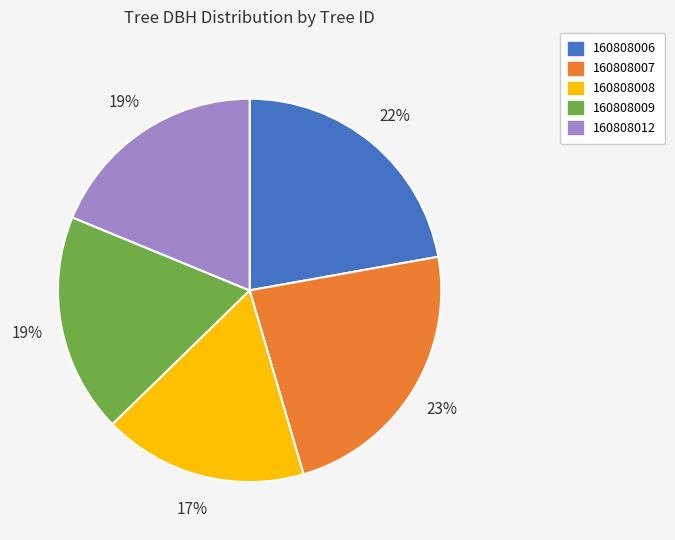

How many segments does this pie chart have?

5